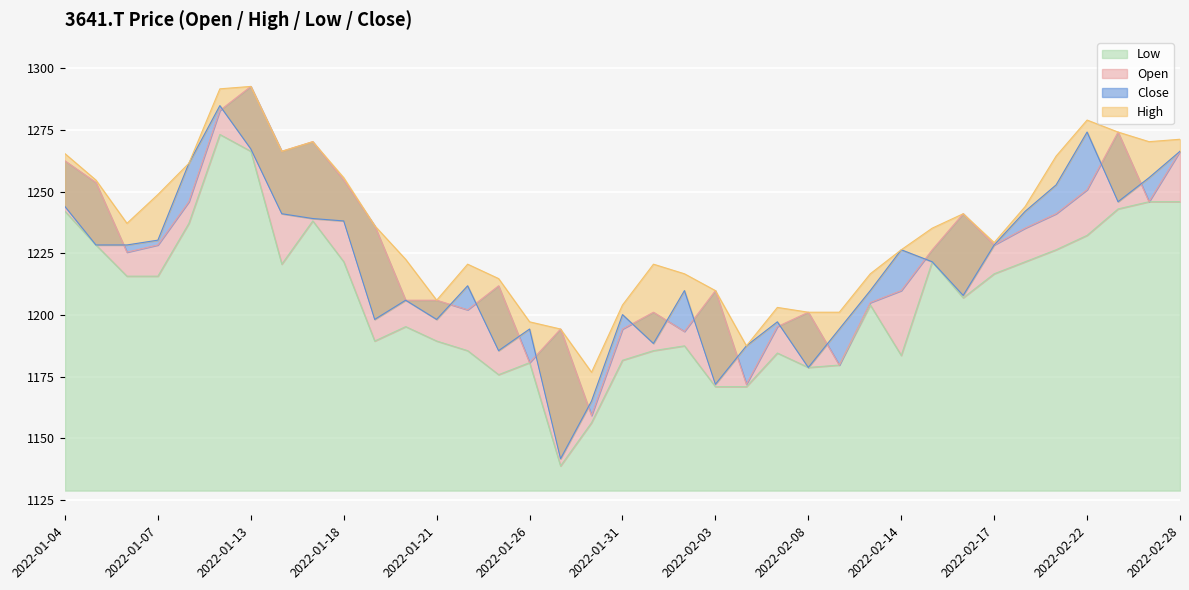

List the labels in order of Close value, largest first.

2022-01-12, 2022-02-22, 2022-01-13, 2022-02-28, 2022-01-11, 2022-02-25, 2022-02-21, 2022-02-24, 2022-01-04, 2022-02-18, 2022-01-14, 2022-01-17, 2022-01-18, 2022-01-07, 2022-01-05, 2022-01-06, 2022-02-17, 2022-02-14, 2022-02-15, 2022-01-24, 2022-02-02, 2022-02-10, 2022-02-16, 2022-01-20, 2022-01-31, 2022-01-19, 2022-01-21, 2022-02-07, 2022-01-26, 2022-02-09, 2022-02-01, 2022-02-04, 2022-01-25, 2022-02-08, 2022-02-03, 2022-01-28, 2022-01-27